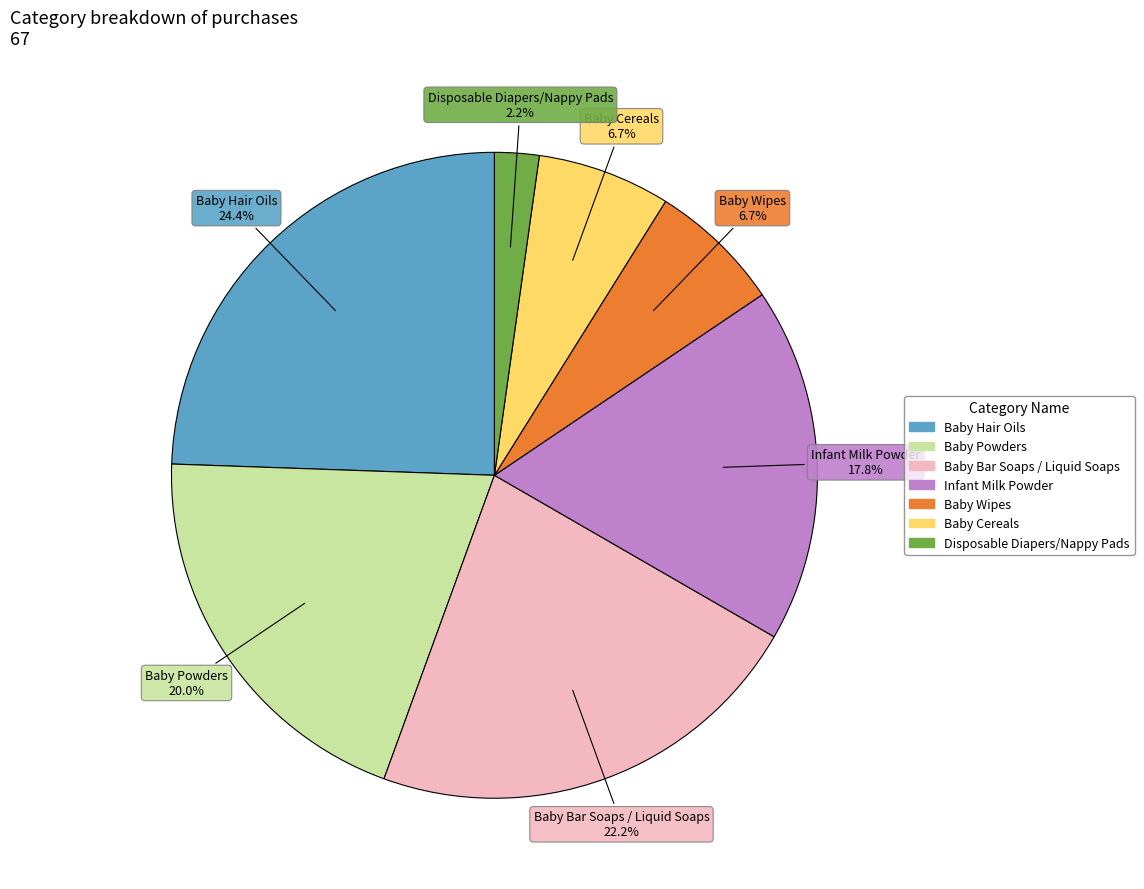

Is there a majority slice in this chart?

No